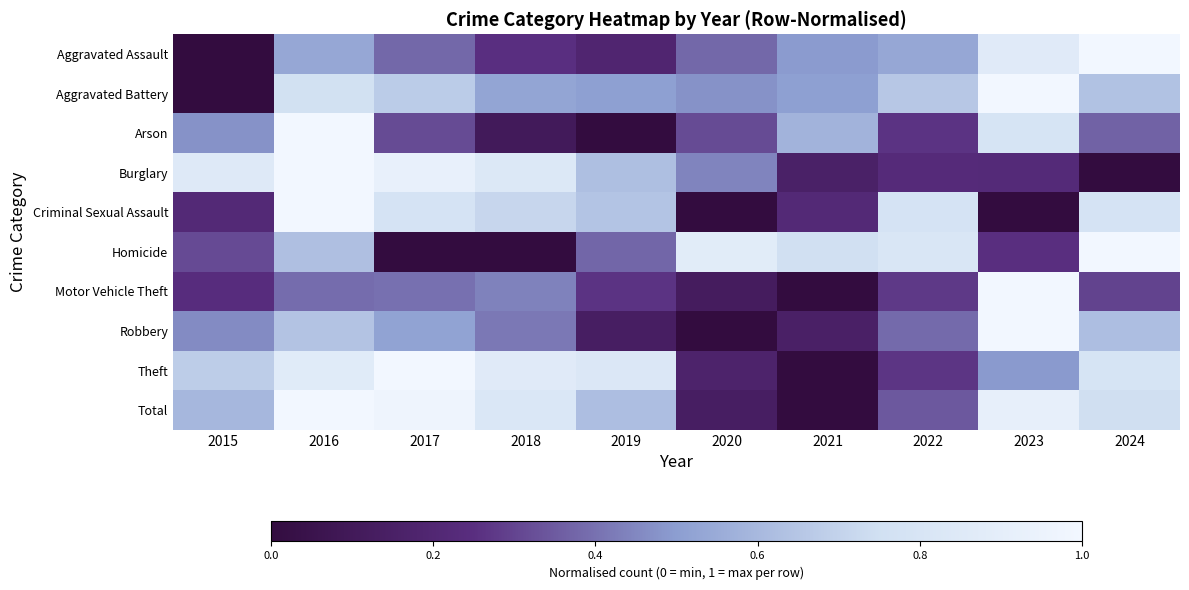

Reading left to right, what are all the values shown in this chart?

Aggravated Assault: 2015=0.0	2016=0.5	2017=0.4	2018=0.3	2019=0.2	2020=0.4	2021=0.5	2022=0.5	2023=0.9	2024=1.0
Aggravated Battery: 2015=0.0	2016=0.8	2017=0.7	2018=0.5	2019=0.5	2020=0.5	2021=0.5	2022=0.7	2023=1.0	2024=0.6
Arson: 2015=0.5	2016=1.0	2017=0.3	2018=0.1	2019=0.0	2020=0.3	2021=0.6	2022=0.3	2023=0.8	2024=0.4
Burglary: 2015=0.9	2016=1.0	2017=0.9	2018=0.8	2019=0.6	2020=0.4	2021=0.2	2022=0.2	2023=0.2	2024=0.0
Criminal Sexual Assault: 2015=0.2	2016=1.0	2017=0.8	2018=0.7	2019=0.6	2020=0.0	2021=0.2	2022=0.8	2023=0.0	2024=0.8
Homicide: 2015=0.3	2016=0.6	2017=0.0	2018=0.0	2019=0.4	2020=0.9	2021=0.8	2022=0.8	2023=0.2	2024=1.0
Motor Vehicle Theft: 2015=0.2	2016=0.4	2017=0.4	2018=0.4	2019=0.3	2020=0.1	2021=0.0	2022=0.3	2023=1.0	2024=0.3
Robbery: 2015=0.5	2016=0.6	2017=0.5	2018=0.4	2019=0.1	2020=0.0	2021=0.2	2022=0.4	2023=1.0	2024=0.6
Theft: 2015=0.7	2016=0.9	2017=1.0	2018=0.9	2019=0.8	2020=0.2	2021=0.0	2022=0.3	2023=0.5	2024=0.8
Total: 2015=0.6	2016=1.0	2017=1.0	2018=0.8	2019=0.6	2020=0.1	2021=0.0	2022=0.3	2023=0.9	2024=0.7